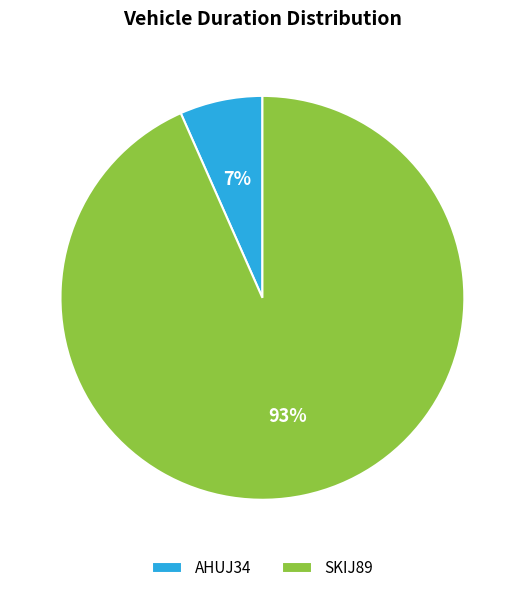

Between SKIJ89 and AHUJ34, which is larger?

SKIJ89